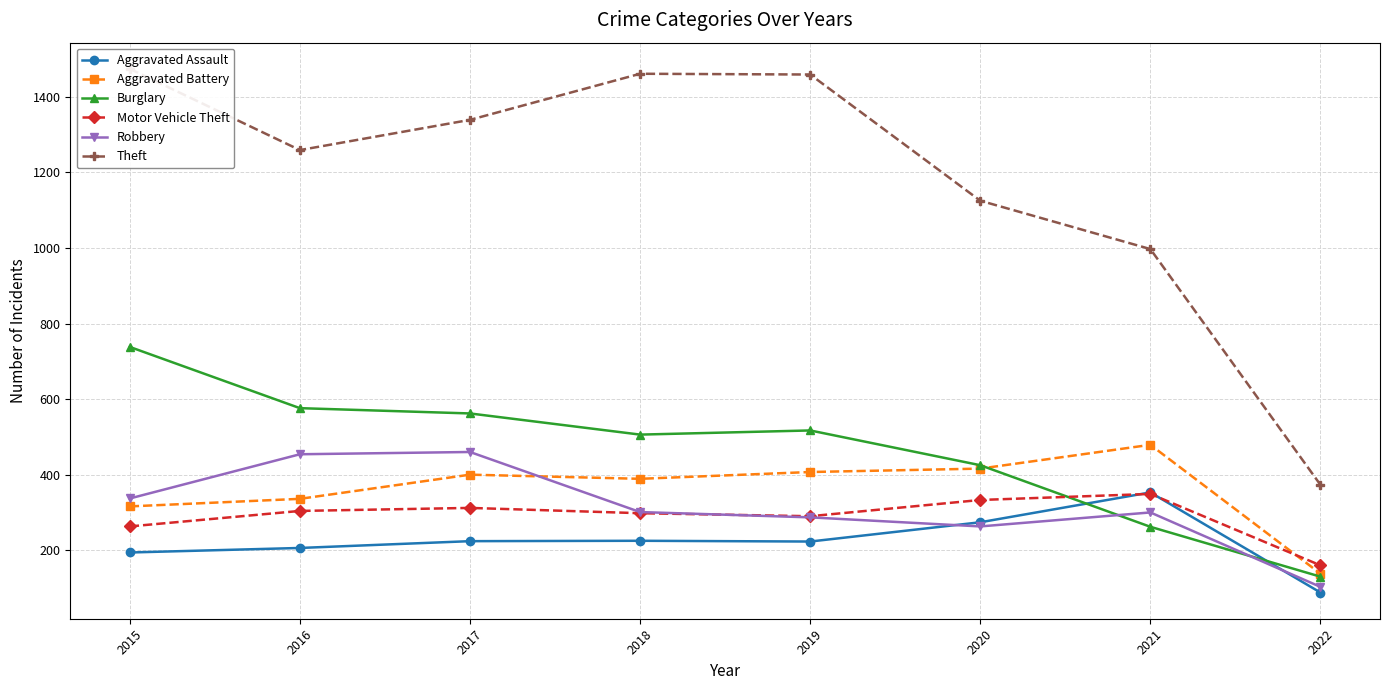

What is the value of the Motor Vehicle Theft point at the 5th from the left?

290